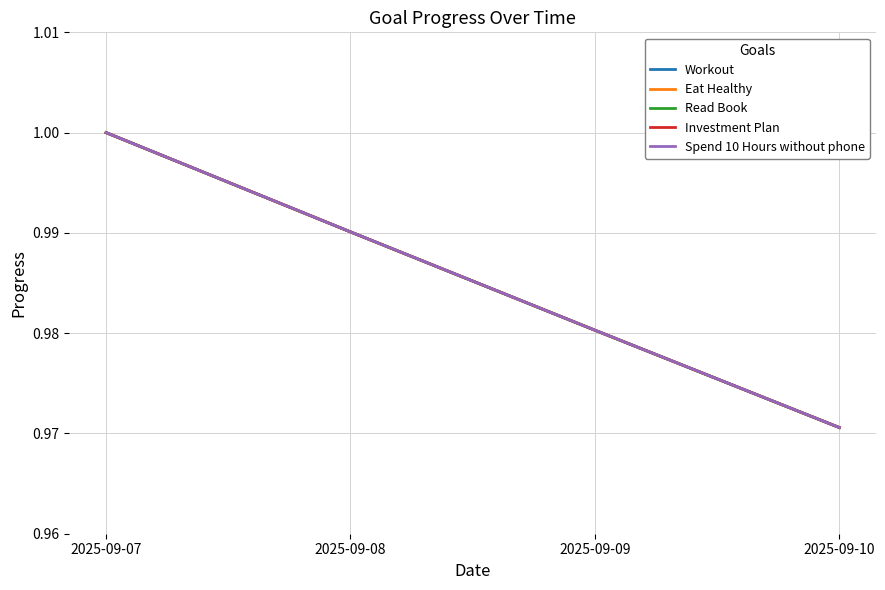

Reading left to right, transcribe all the data shown in this chart.

Workout: 1.0	1.0	1.0	1.0
Eat Healthy: 1.0	1.0	1.0	1.0
Read Book: 1.0	1.0	1.0	1.0
Investment Plan: 1.0	1.0	1.0	1.0
Spend 10 Hours without phone: 1.0	1.0	1.0	1.0